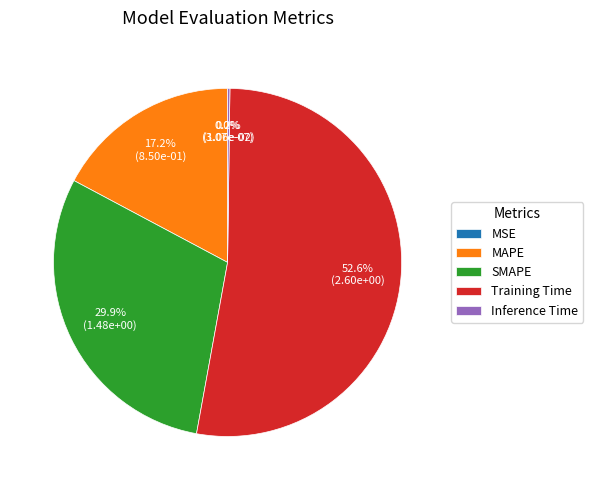

Is it true that SMAPE is 30% of the pie?

True